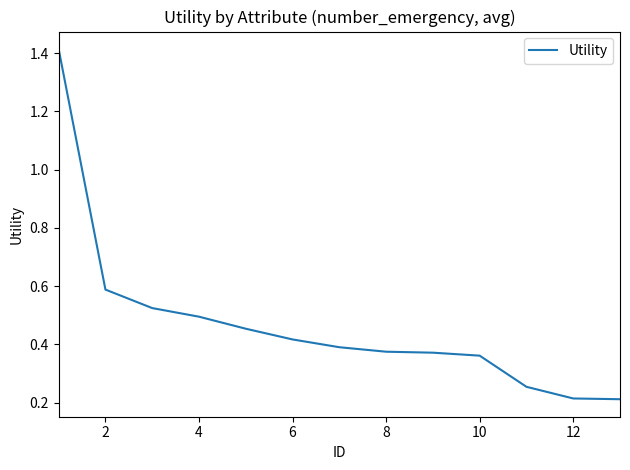

True or false: the data shows 0.7 at 4.

False